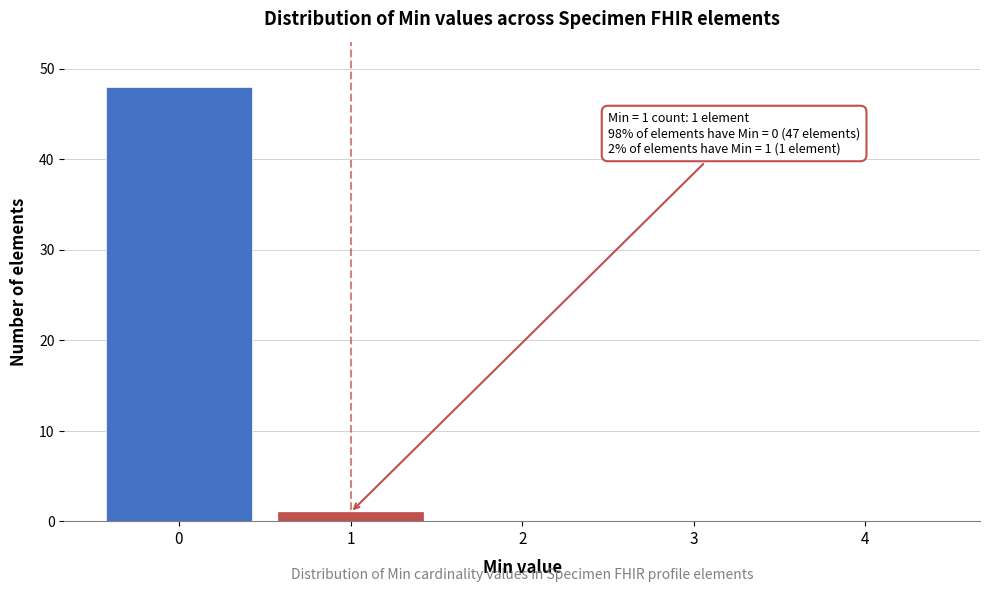

Reading right to left, what are all the values shown in this chart?

4=0	3=0	2=0	1=1	0=48